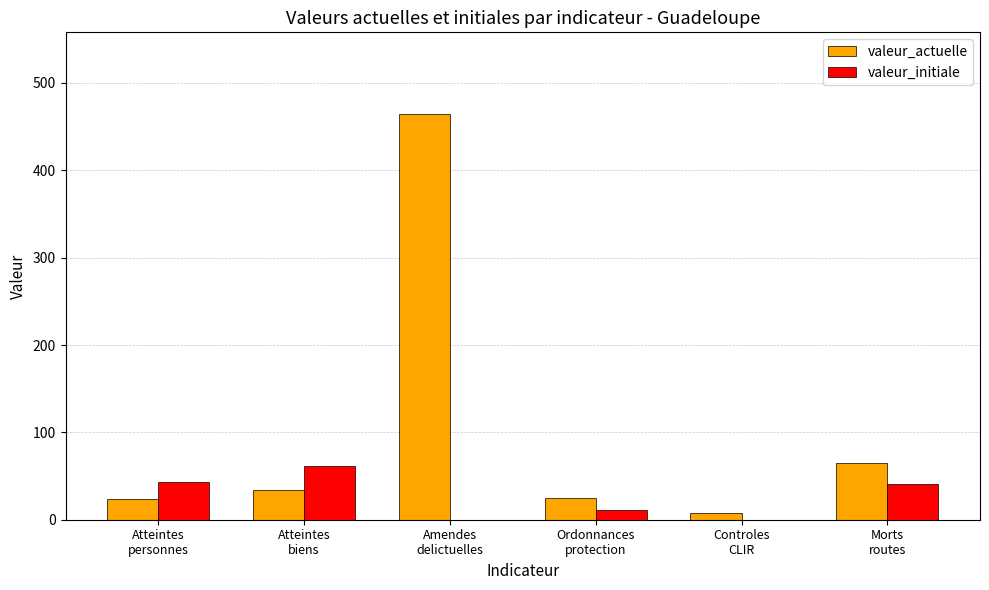

What are all the series names shown in the legend?

valeur_actuelle, valeur_initiale